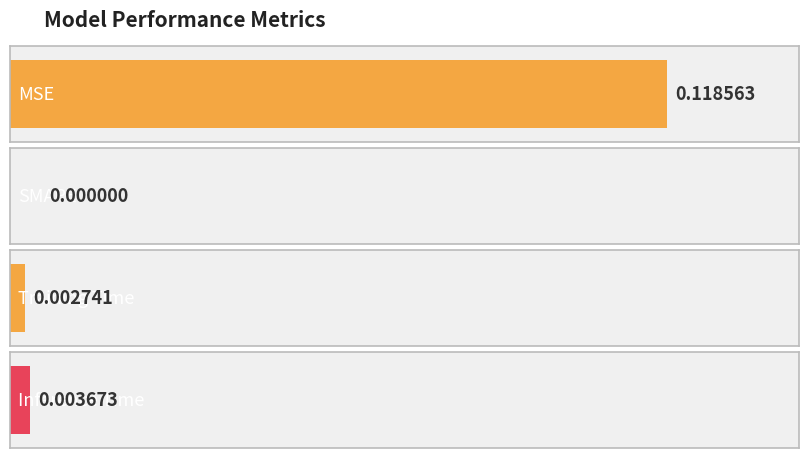

Which has a higher value, Inference Time or SMAPE?

Inference Time